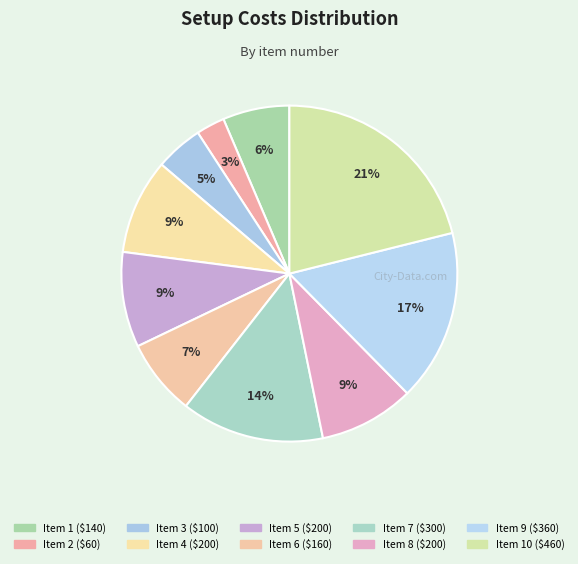

Which slice is the smallest?

2